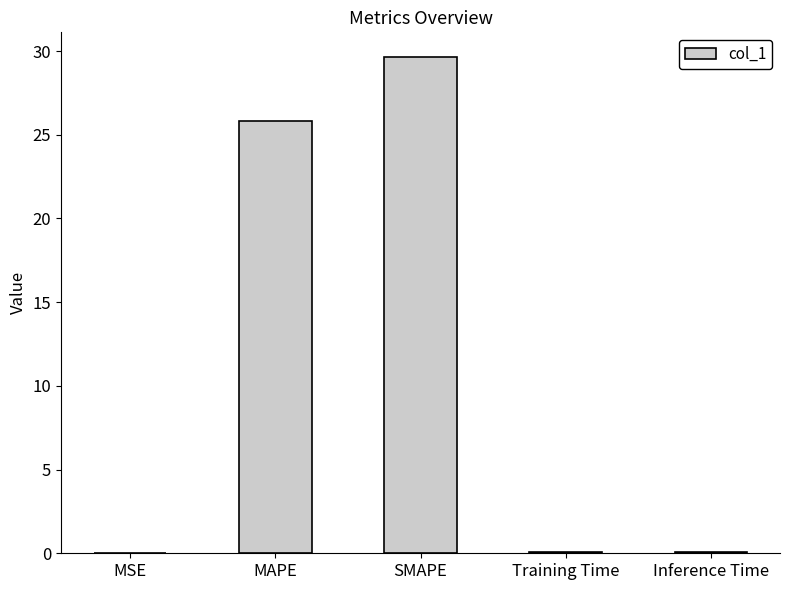

The value at MSE is 0.0. True or false?

True